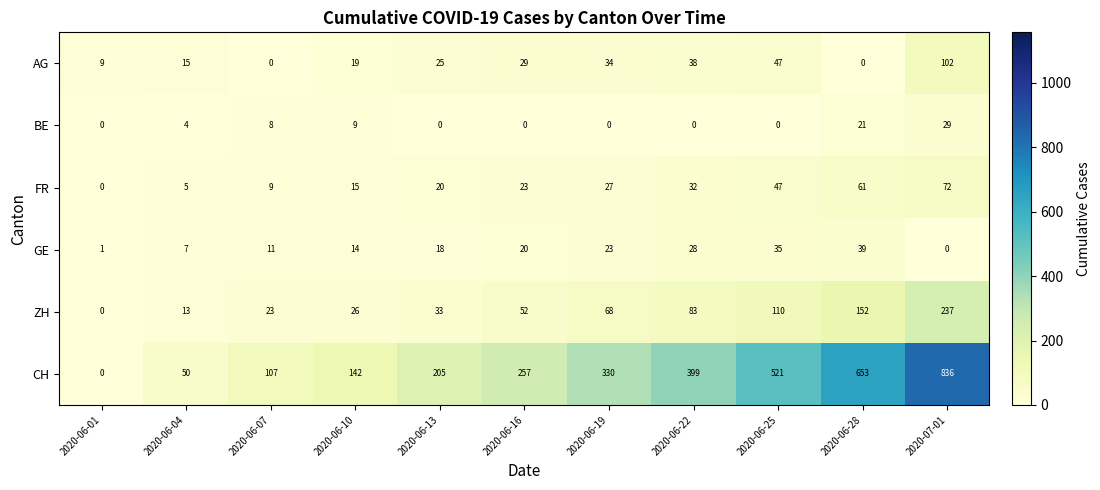

What is the difference between the AG values at 2020-06-07 and 2020-06-01?

9